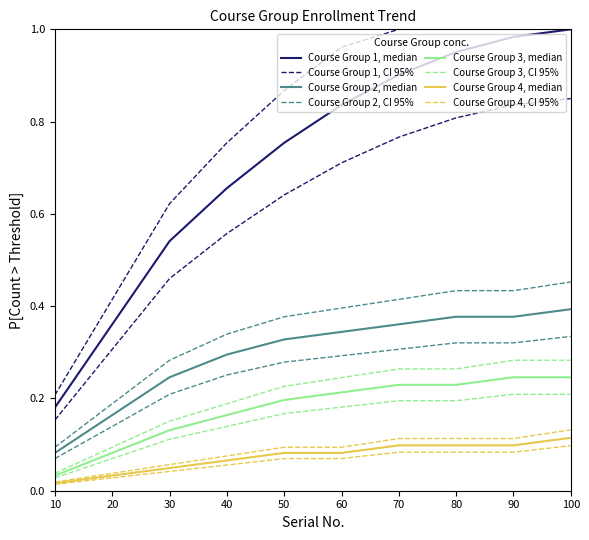

At which category does the chart reach its peak across all series?

100